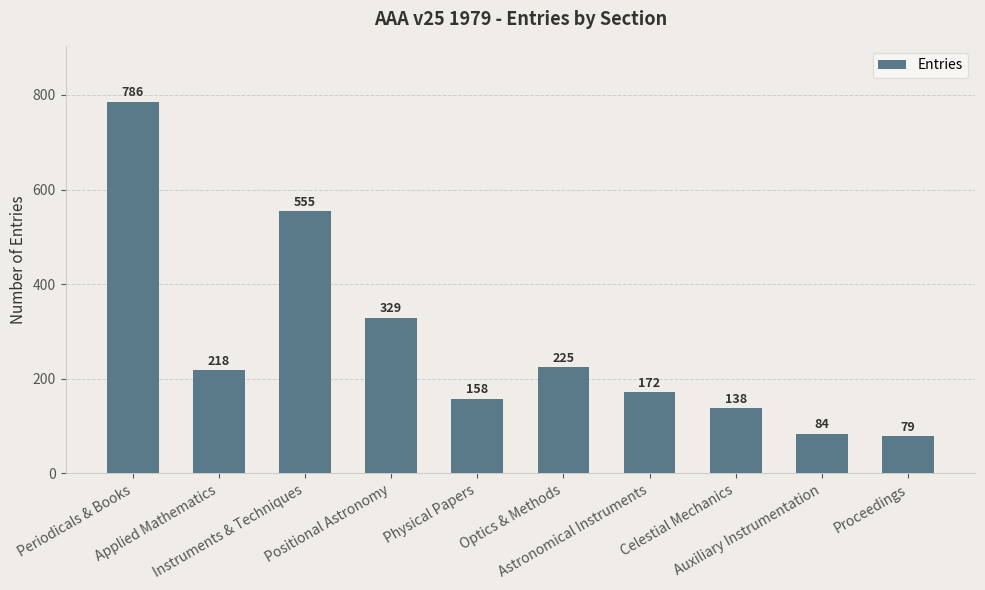

How many values are below 218?

5